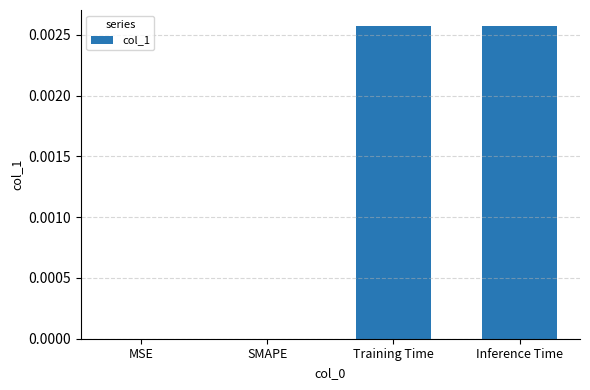

How many series are shown in this chart?

1